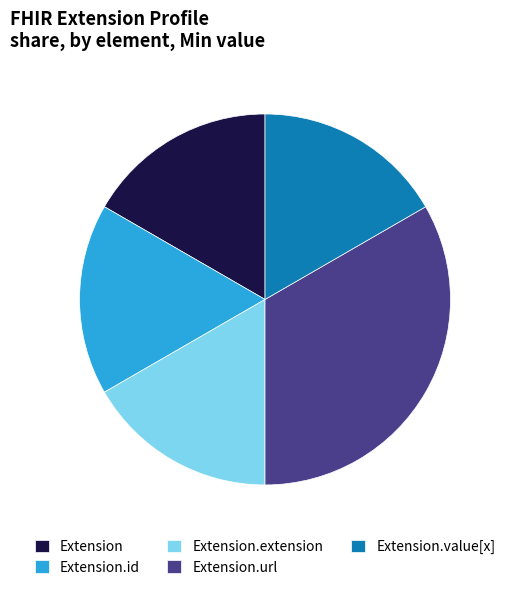

Which slice is the largest?

Extension.url